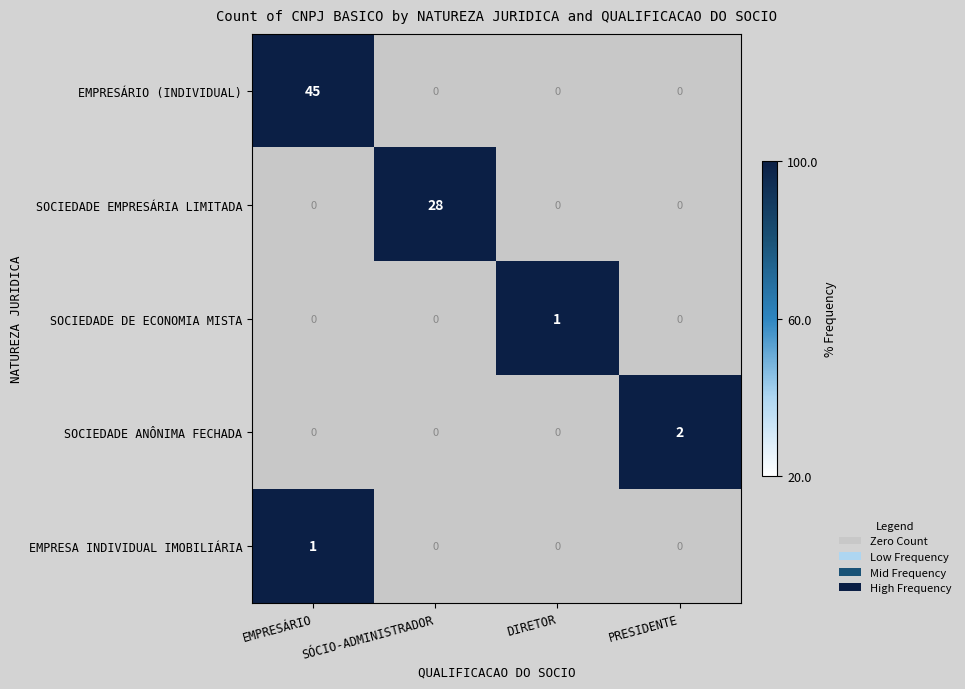

What is the greatest value displayed?

100